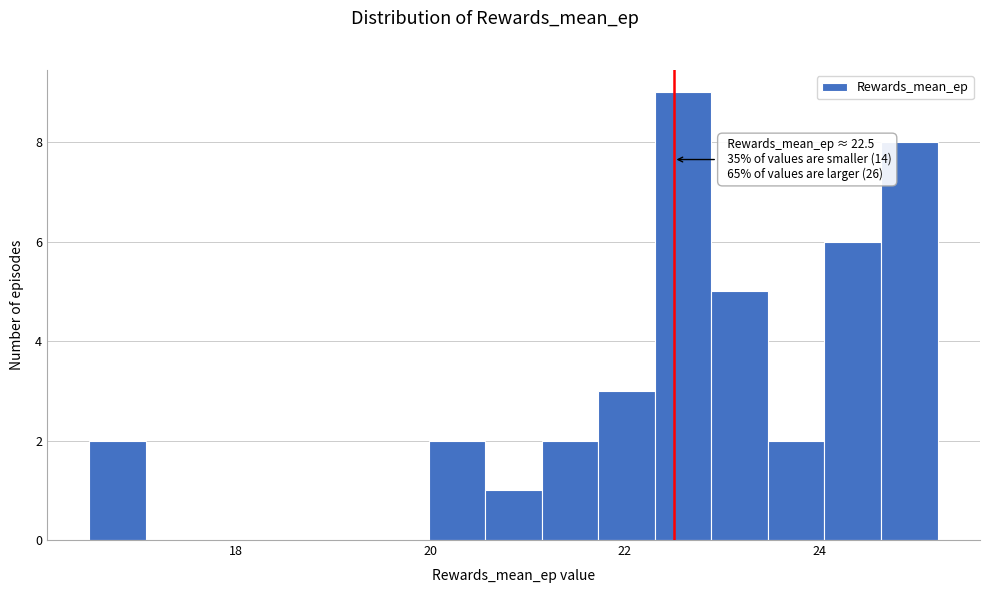

Read against the x-axis, roughly where is the centre of the tallest bar?

22.6